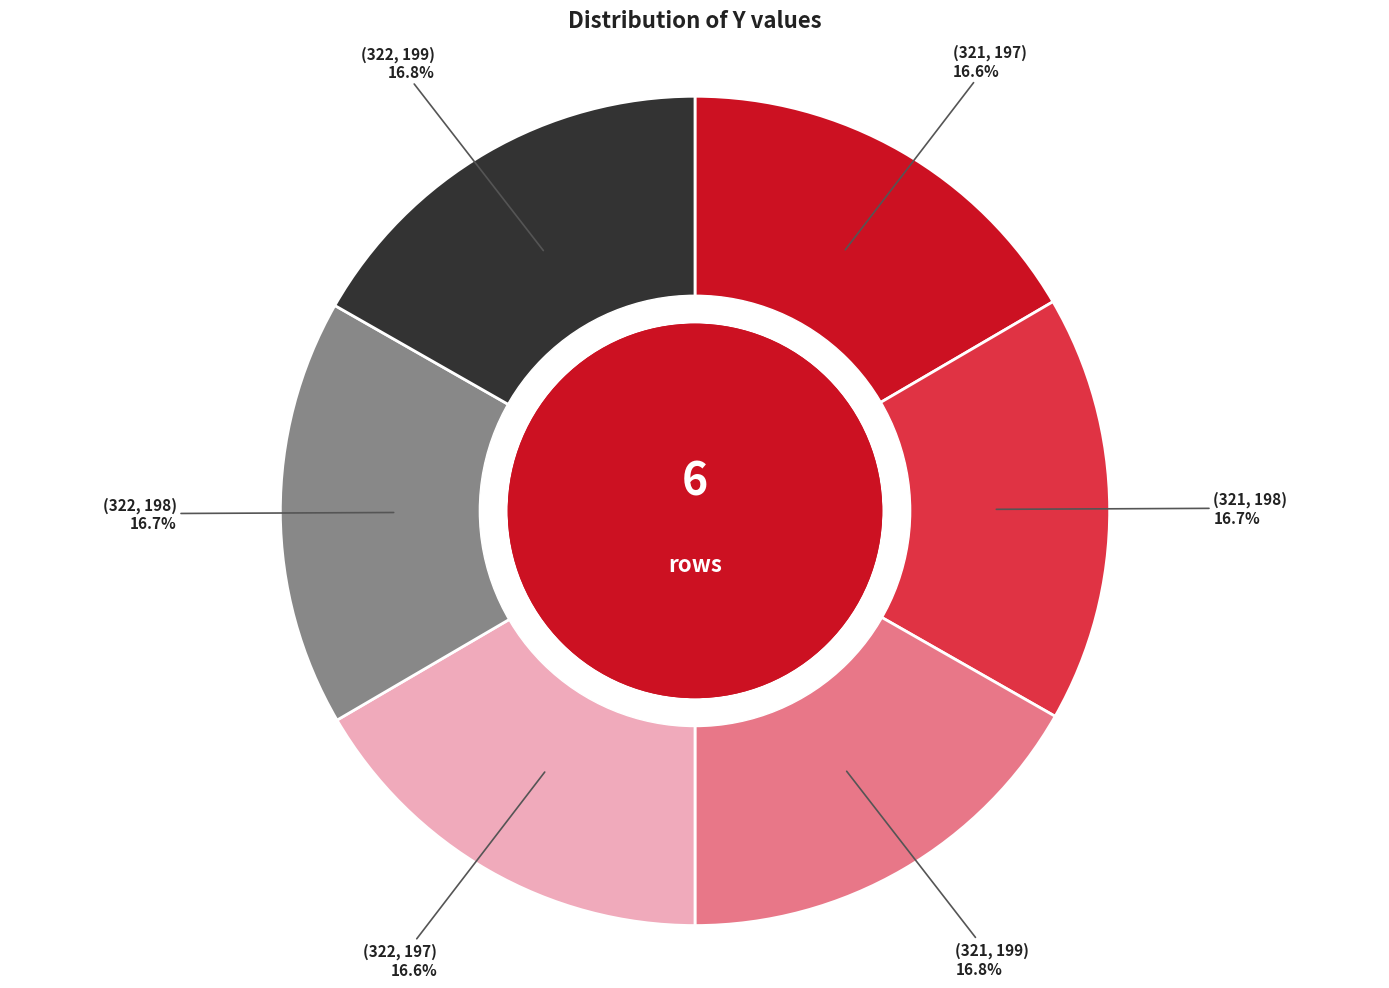

Is there any slice that represents more than half of the pie?

No